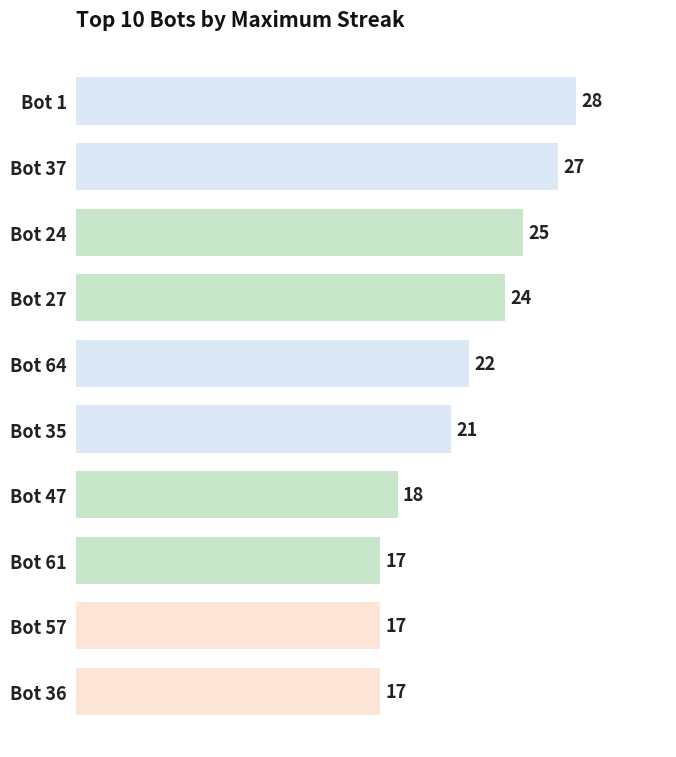

Where is the data nearest to the value 22?

Bot 64